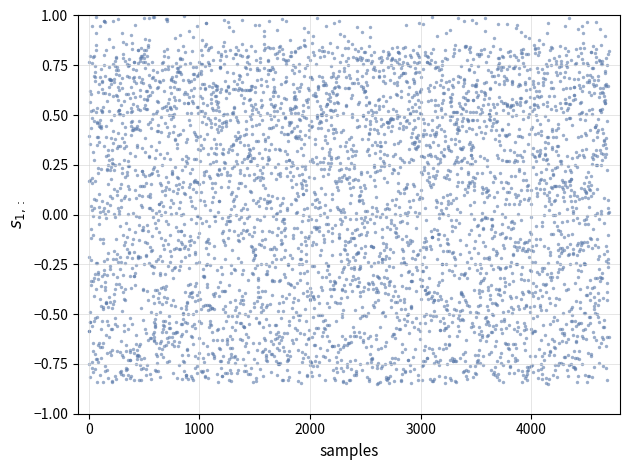

What is the range of Y values (max minus min)?

1.8